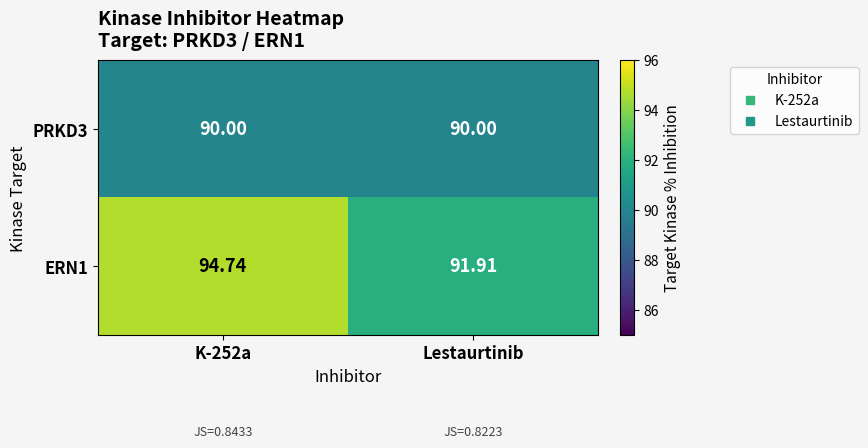

How many data points does each series have?

2